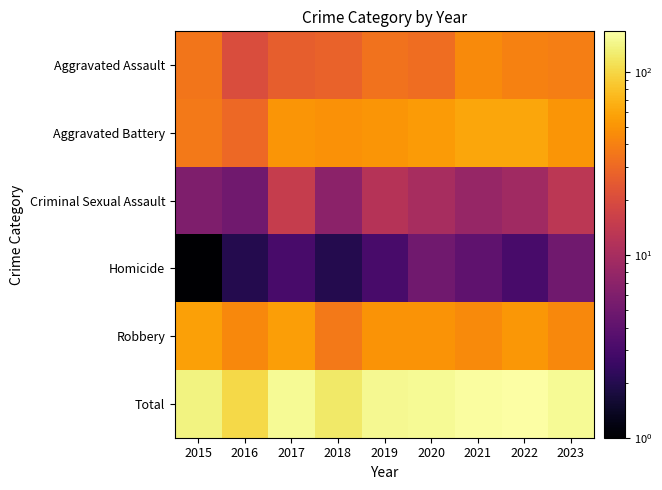

Which series has the largest range (max minus min)?

Total